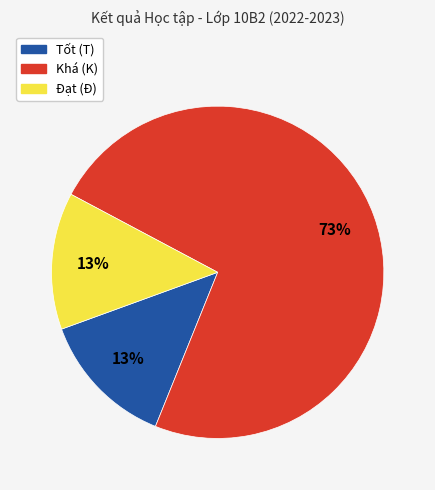

How many slices are in this pie chart?

3